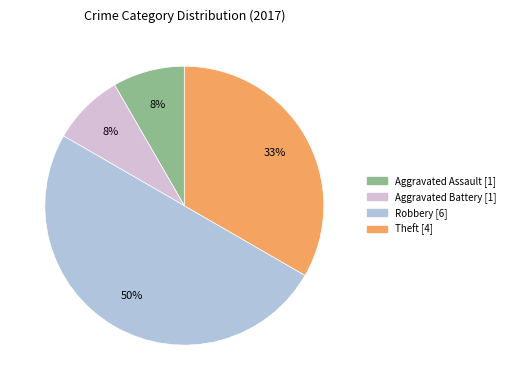

To the nearest percent, what is the average slice percentage?

25%